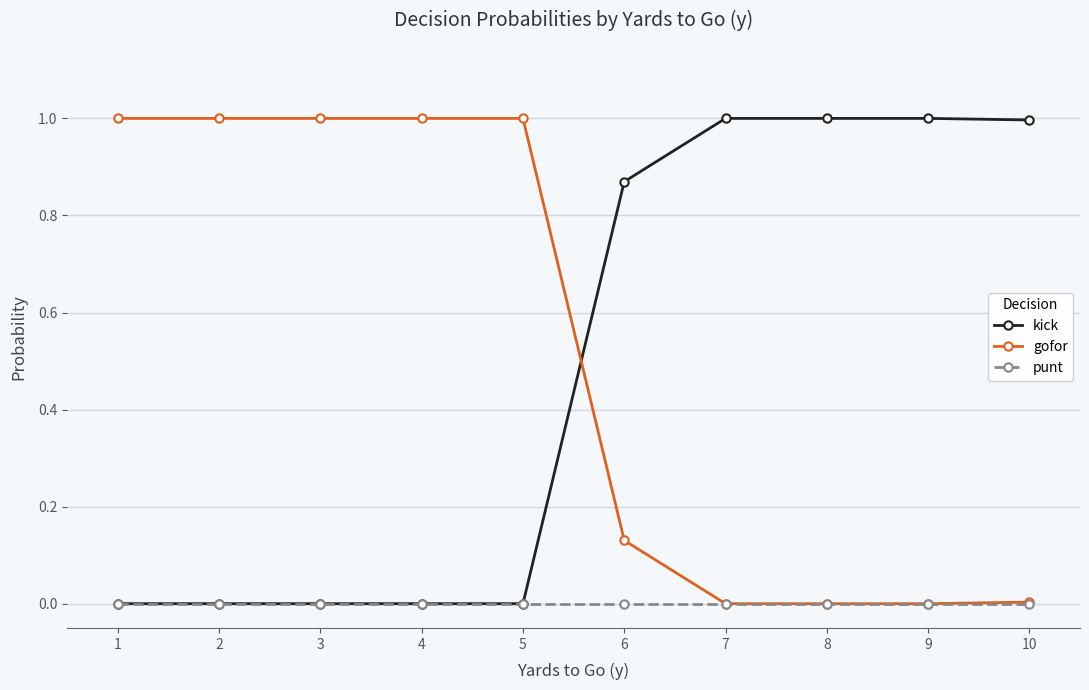

At 6, list the series in order from smallest to largest.

punt, gofor, kick